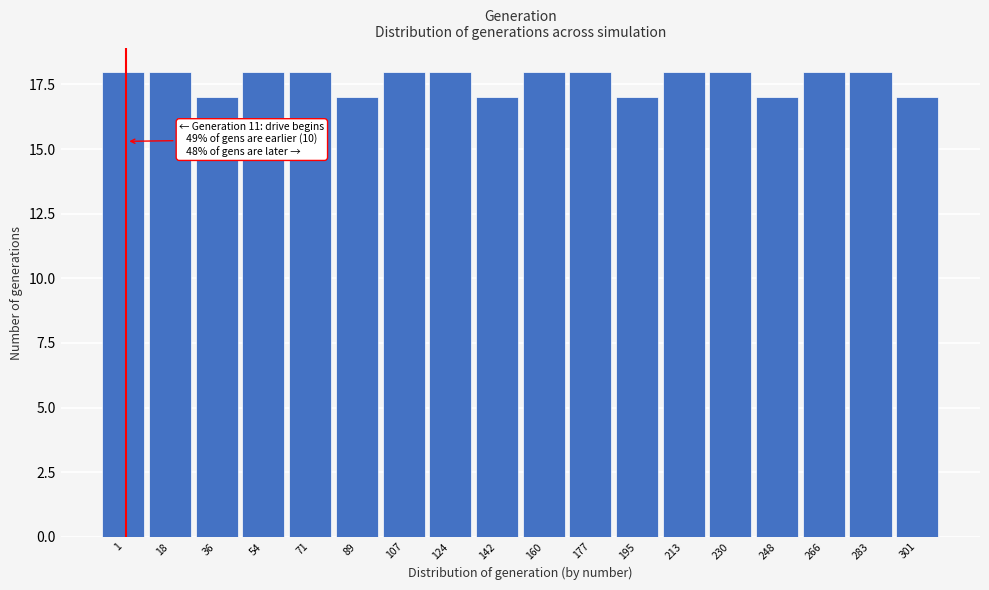

Reading left to right, transcribe all the data shown in this chart.

1=18	18=18	36=17	54=18	71=18	89=17	107=18	124=18	142=17	160=18	177=18	195=17	213=18	230=18	248=17	266=18	283=18	301=17